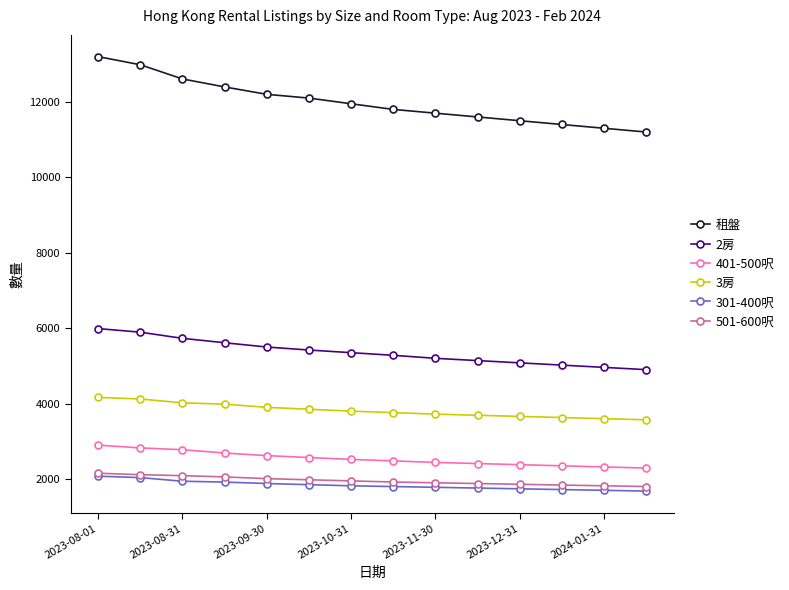

What is the maximum value shown in the chart?

13200